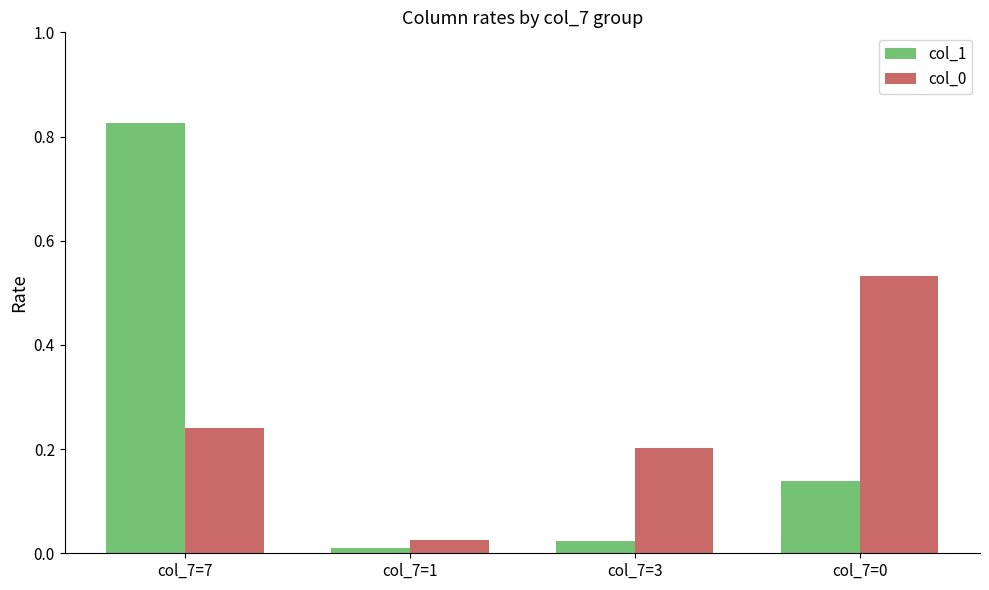

Count the number of data series in this chart.

2